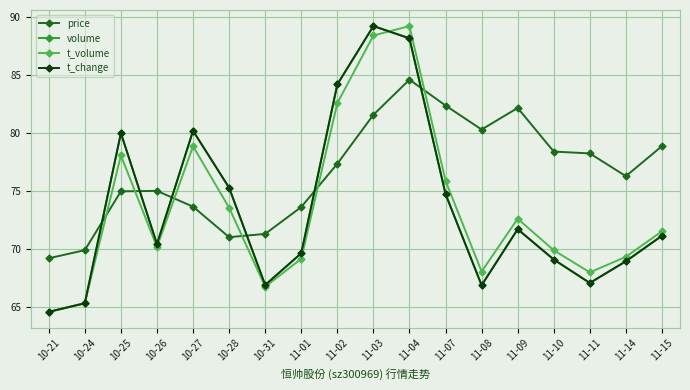

What is the label of the 7th point from the left?

10-31